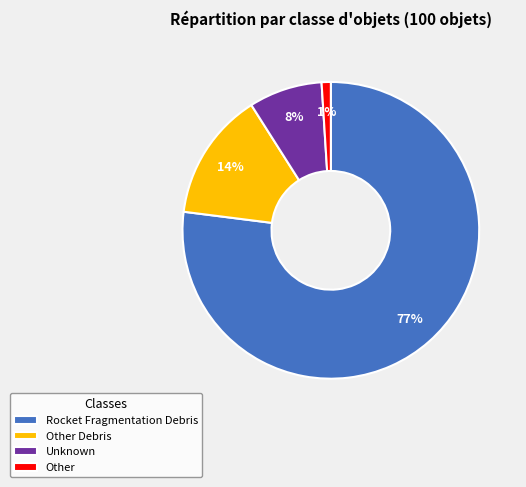

What is the ratio of the value at Other Debris to the value at Rocket Fragmentation Debris?

0.2